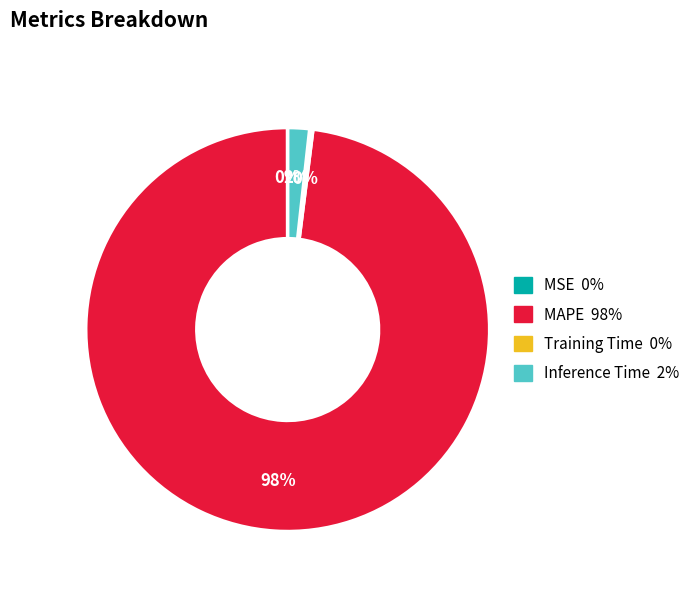

To the nearest percent, what is the difference between the largest and smallest slice percentages?

98%